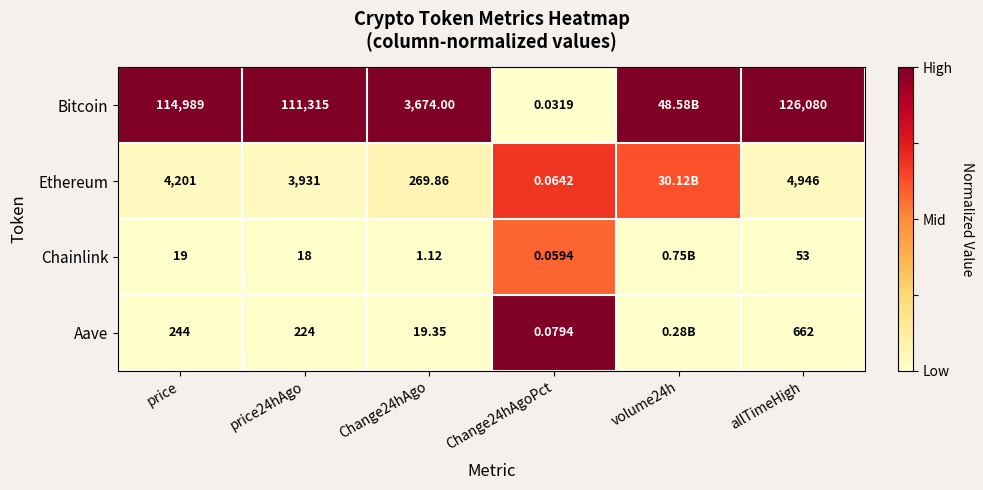

Between Change24hAgo and Change24hAgoPct, which series saw the biggest shift?

Bitcoin